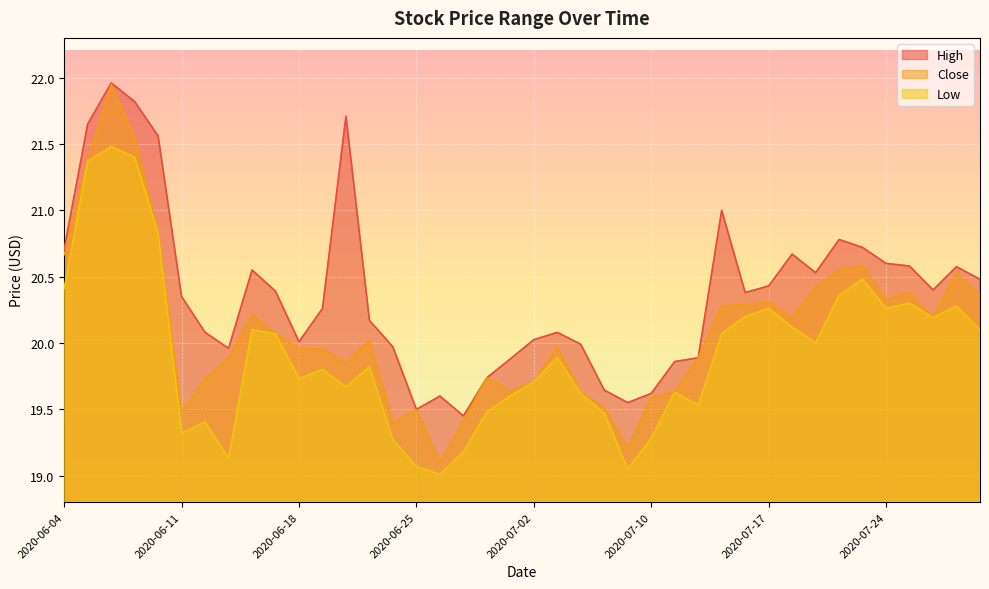

What is the sum of all High values?

815.1